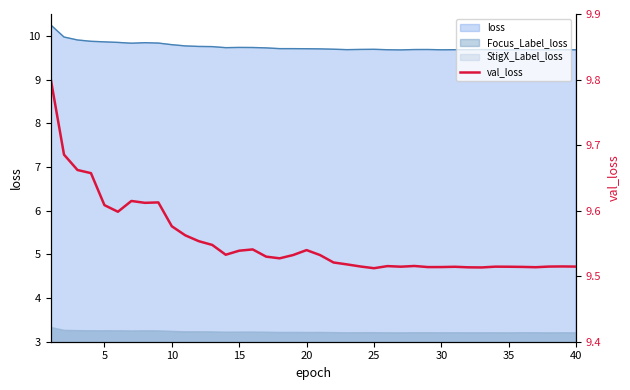

How many lines are shown in the chart?

1